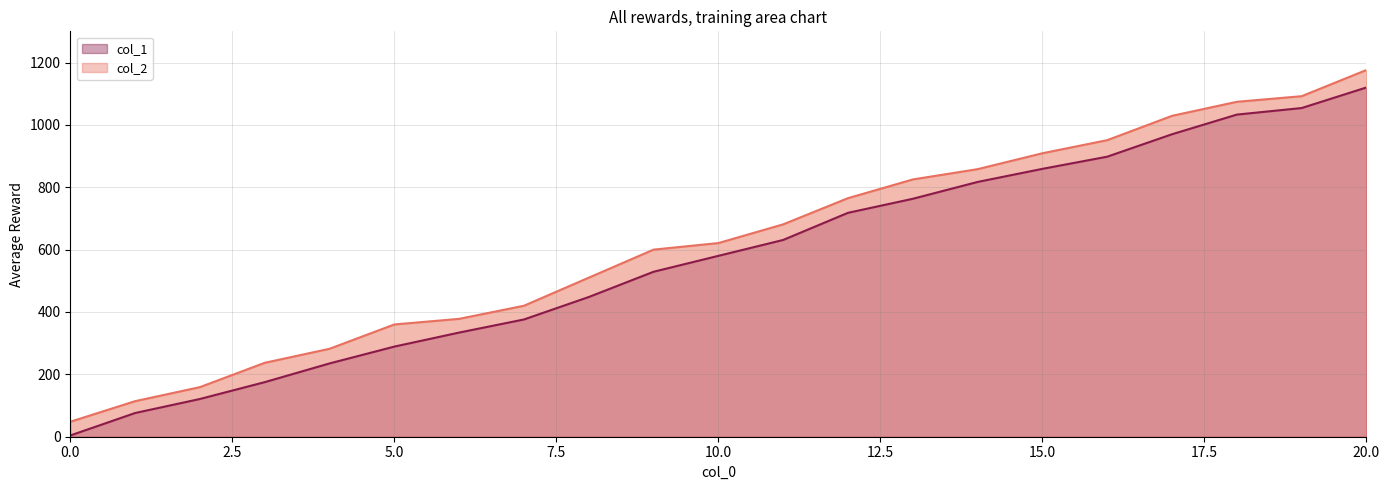

How many data points in col_1 are above 580?

10